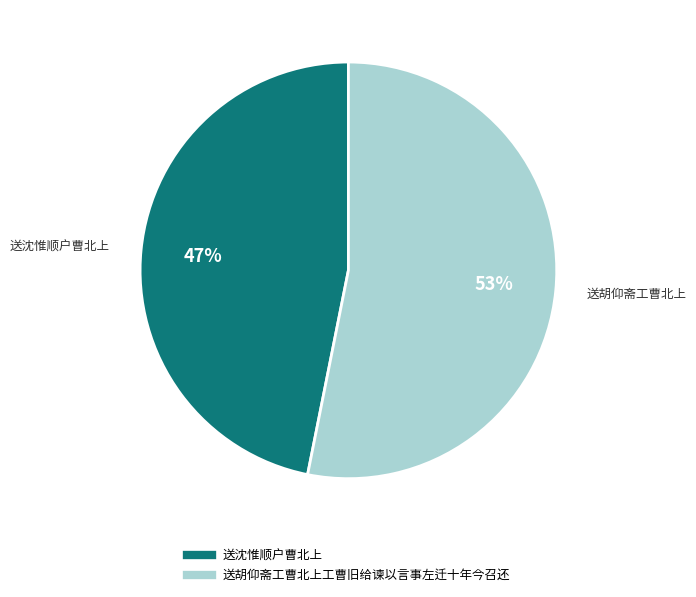

Does 送沈惟顺户曹北上 represent more than half of the total?

No